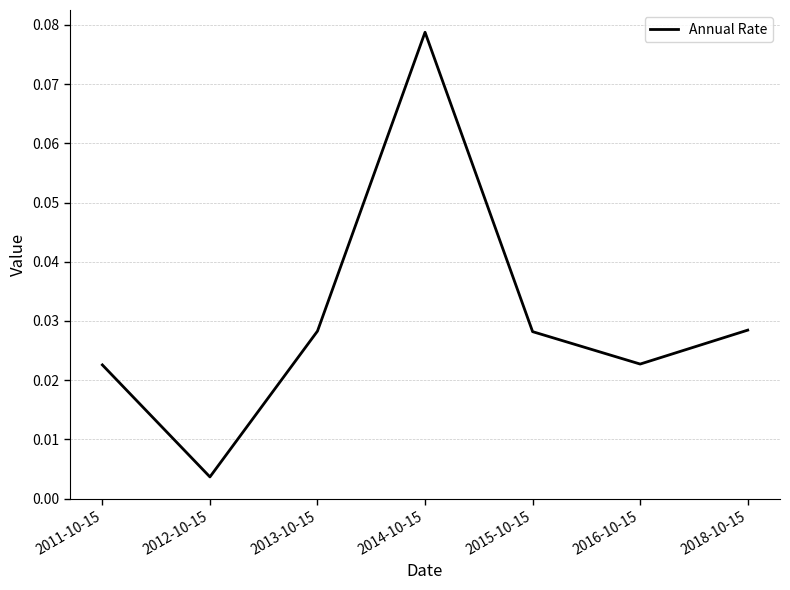

Where is the data nearest to the value 0?

2012-10-15